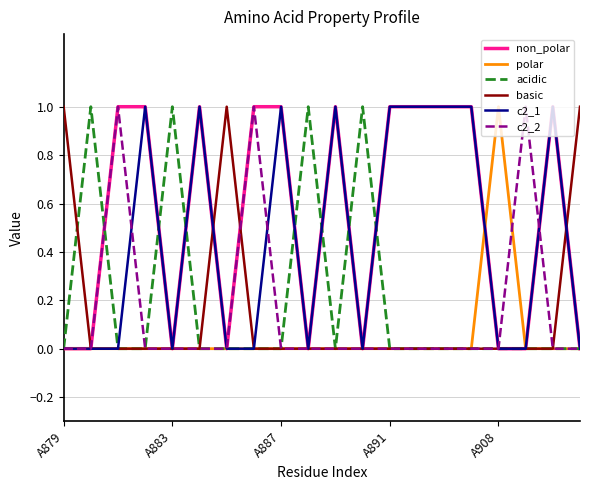

Reading left to right, transcribe all the data shown in this chart.

non_polar: 0	0	1	1	0	1	0	1	1	0	1	0	1	1	1	1	0	0	1	0
polar: 0	0	0	0	0	0	0	0	0	0	0	0	0	0	0	0	1	0	0	0
acidic: 0	1	0	0	1	0	0	0	0	1	0	1	0	0	0	0	0	0	0	0
basic: 1	0	0	0	0	0	1	0	0	0	0	0	0	0	0	0	0	0	0	1
c2_1: 0	0	0	1	0	1	0	0	1	0	1	0	1	1	1	1	0	0	1	0
c2_2: 0	0	1	0	0	0	0	1	0	0	0	0	0	0	0	0	0	1	0	0